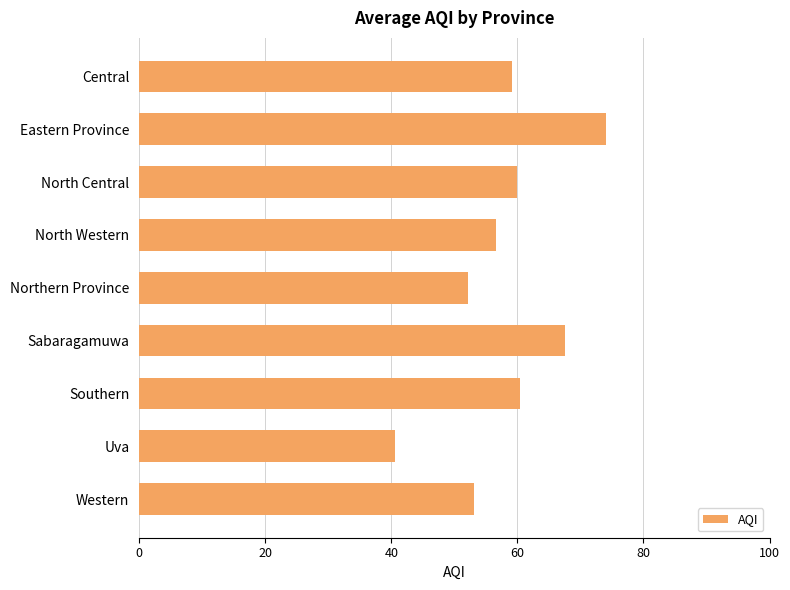

At which category does the chart reach its peak across all series?

Eastern Province